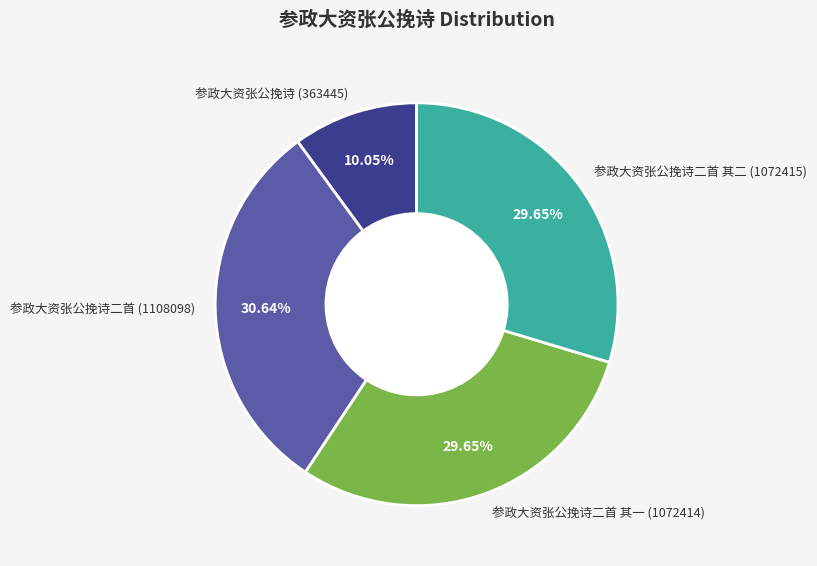

What is the ratio of the value at 参政大资张公挽诗二首 其二 (1072415) to the value at 参政大资张公挽诗二首 其一 (1072414)?

1.0